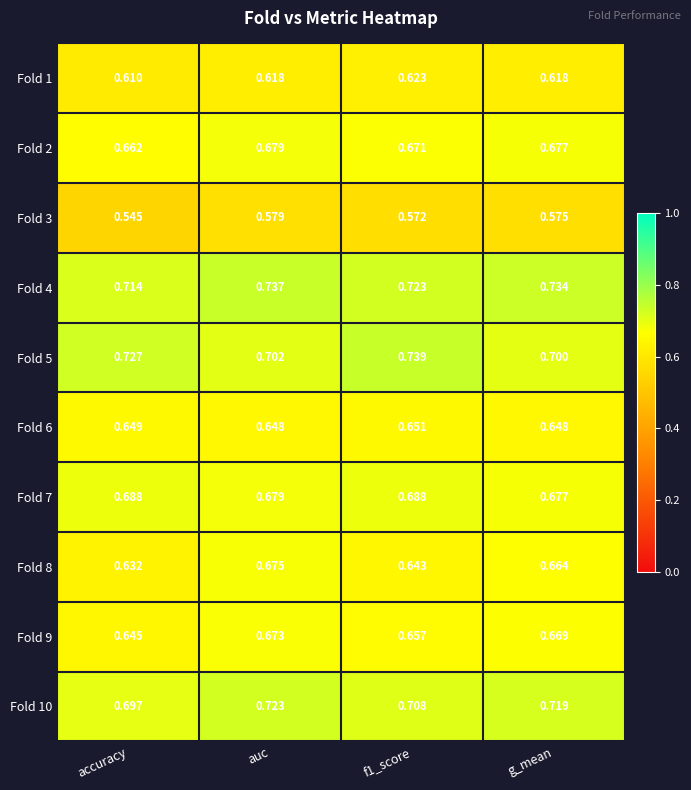

At which label is Fold 5 closest to 0?

g_mean